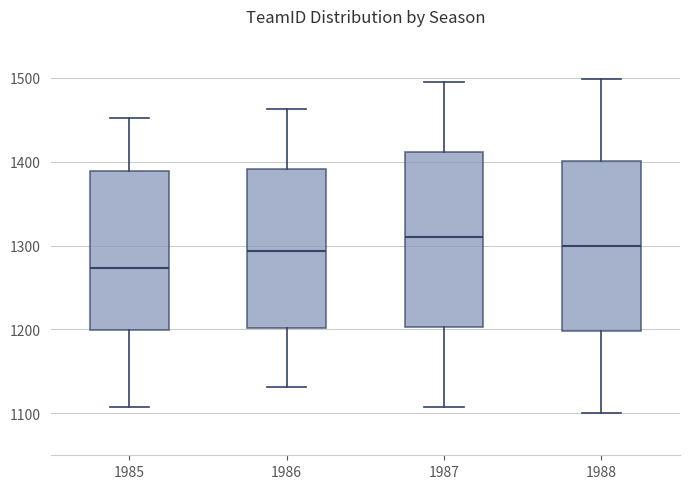

Which box has the lowest median line?

1985